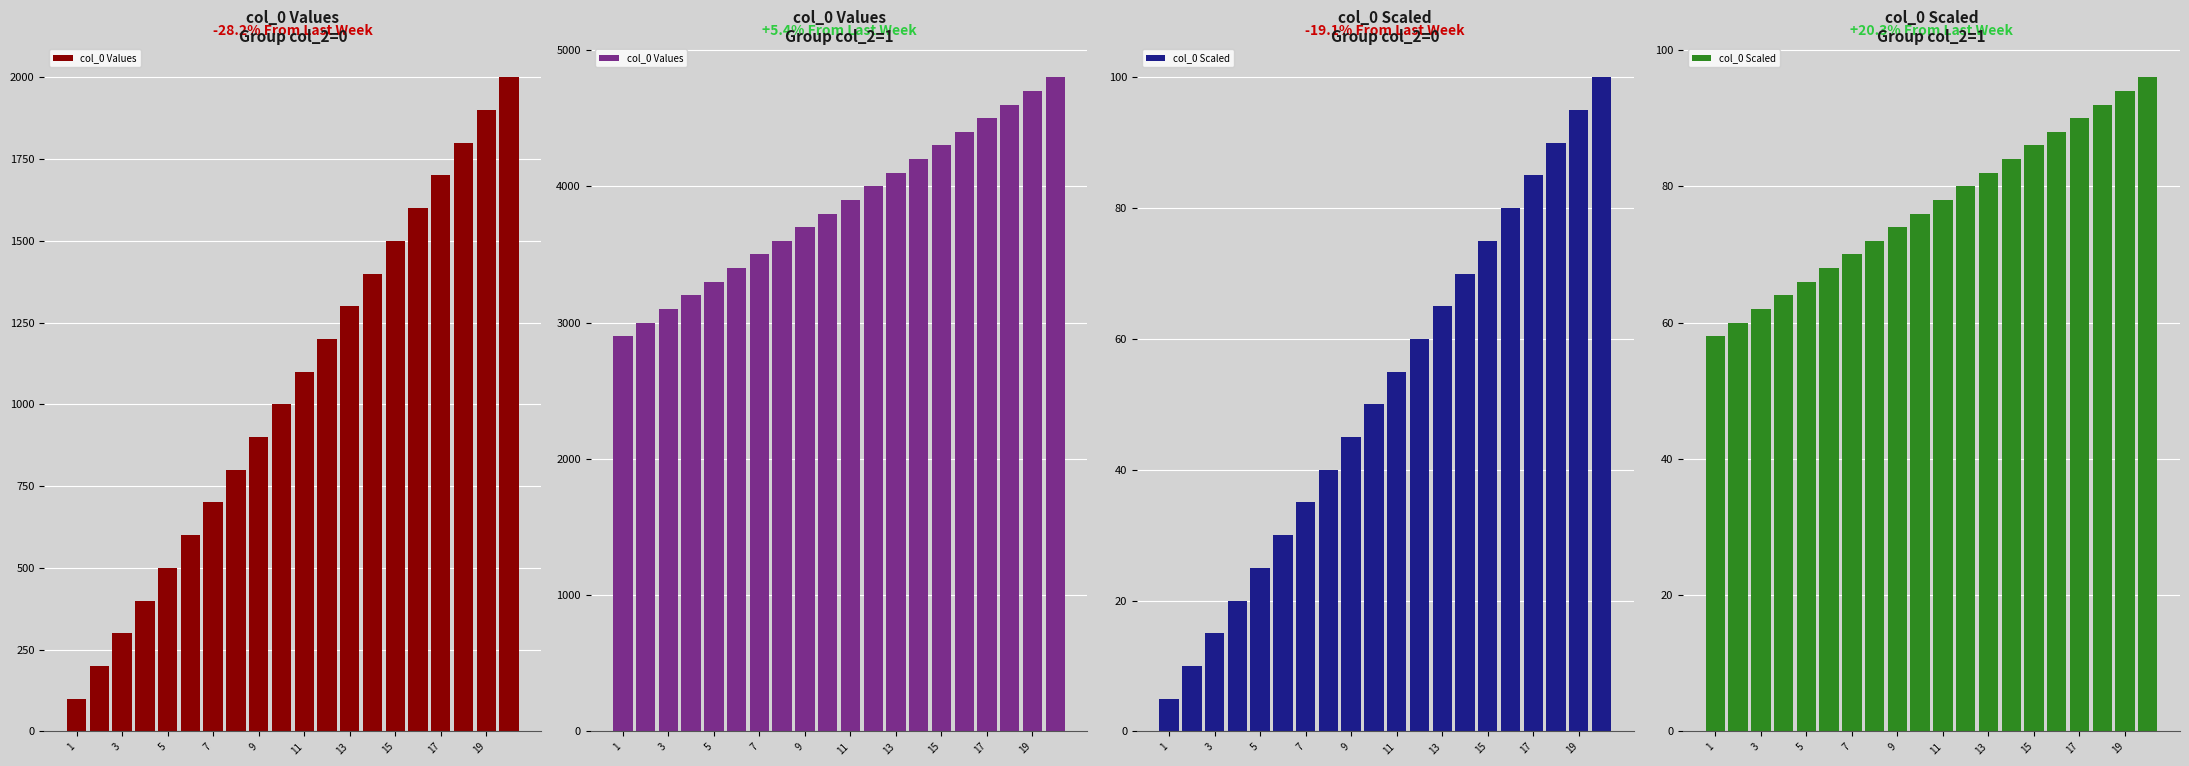

What is the value of the col_0 Values bar at the 13th from the left?

4100